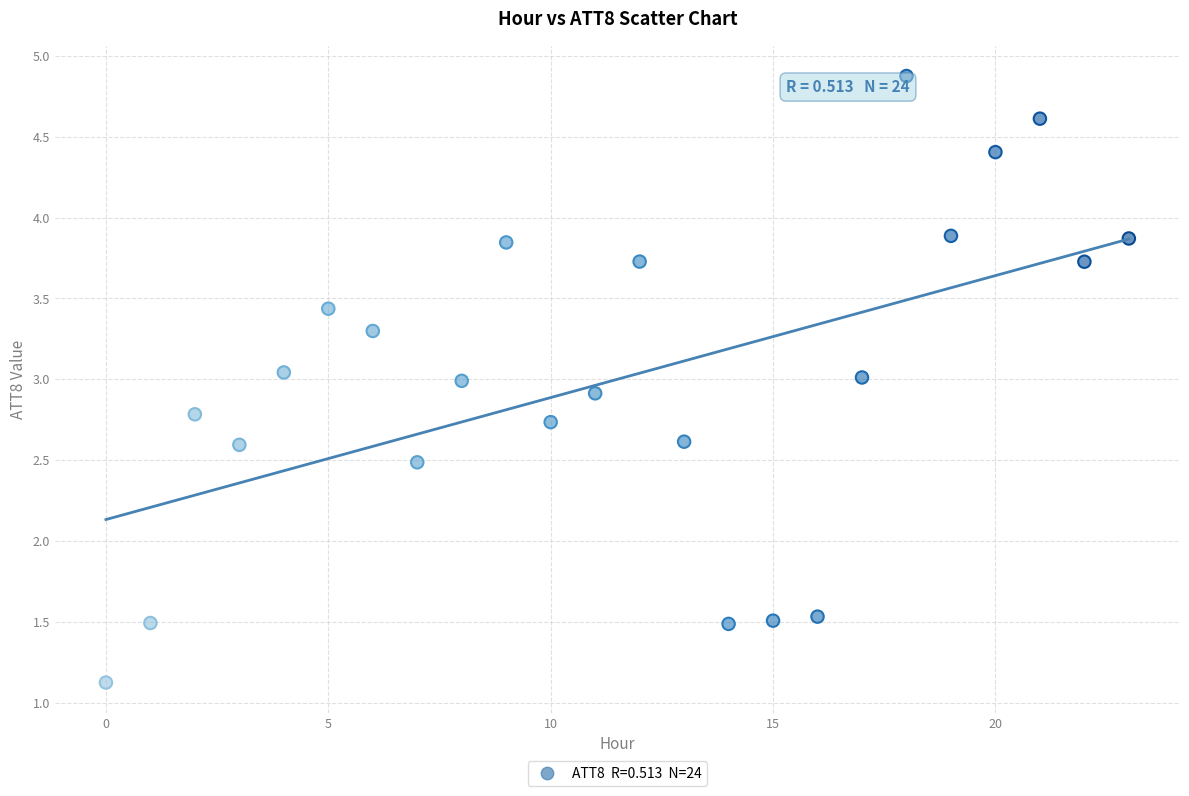

Count the number of points in this scatter plot.

24